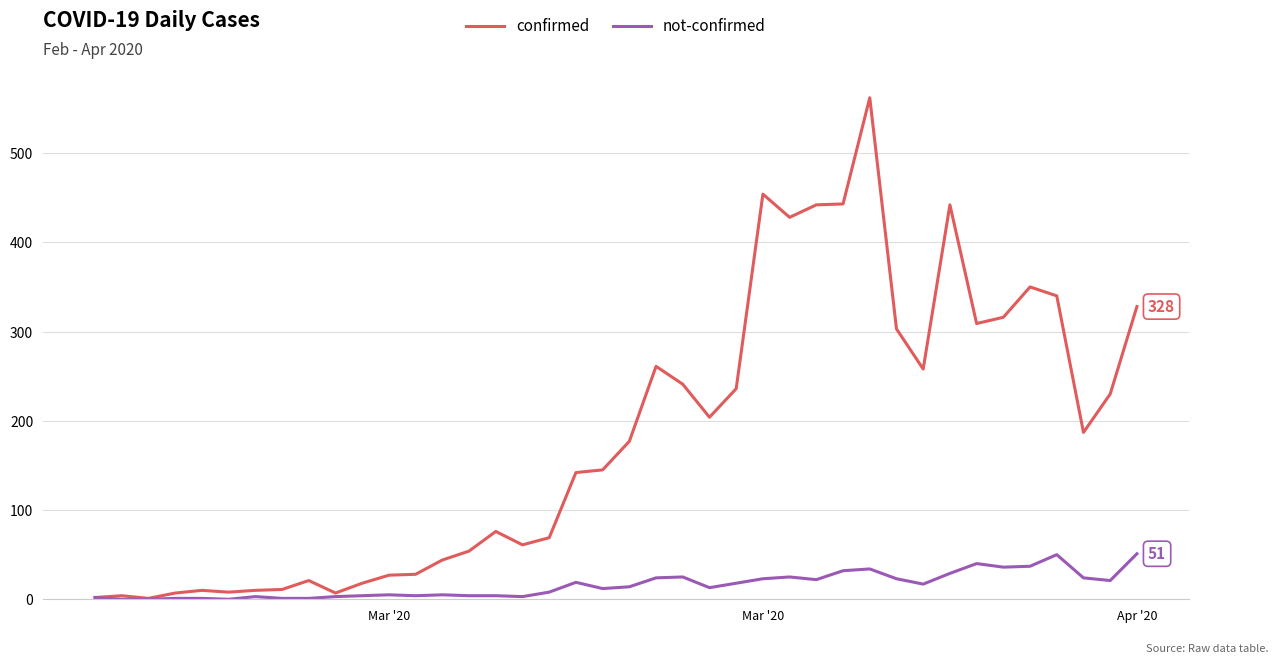

Which series has the largest range (max minus min)?

confirmed